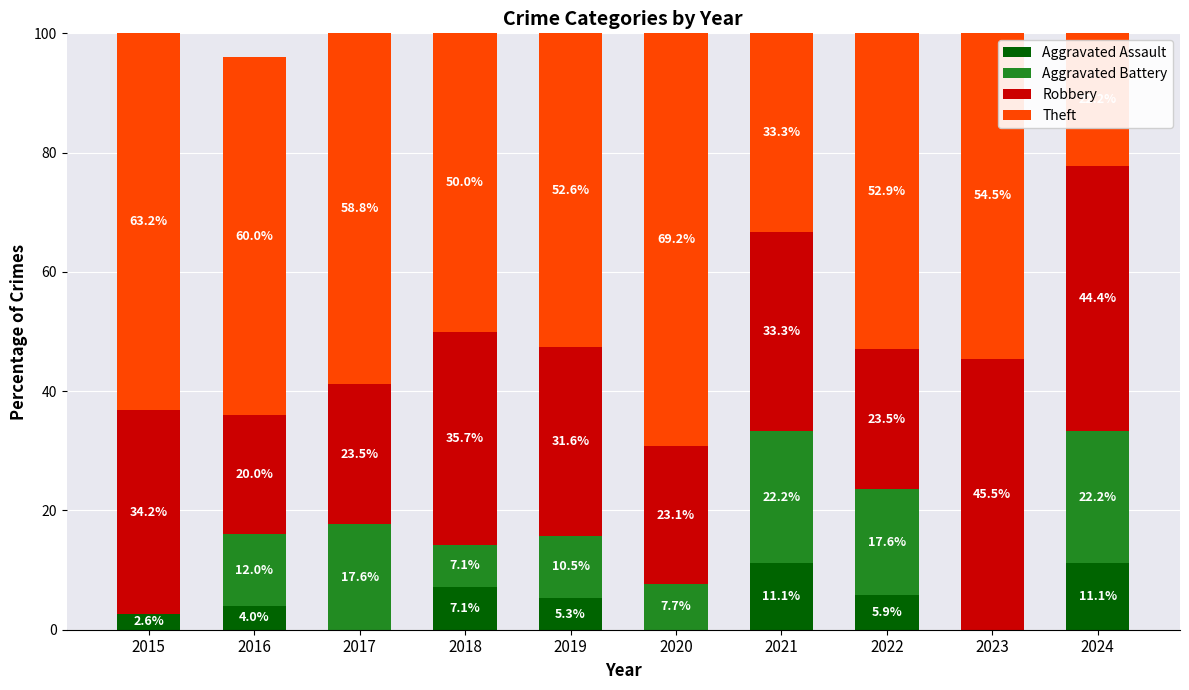

What is the total value across all series at 2015?

100.0